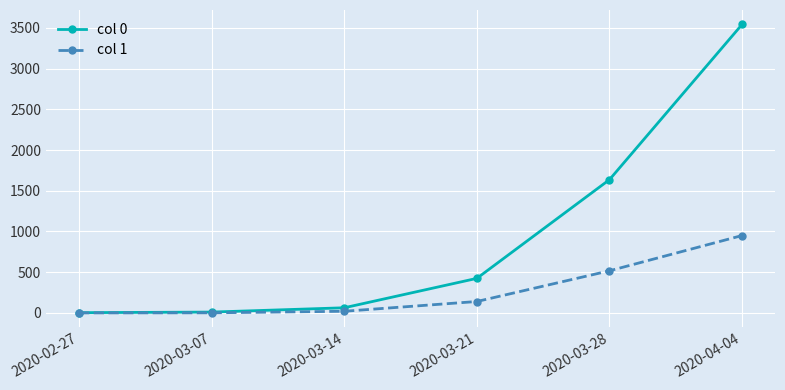

Which category has the highest value in the col 1 series?

2020-04-04